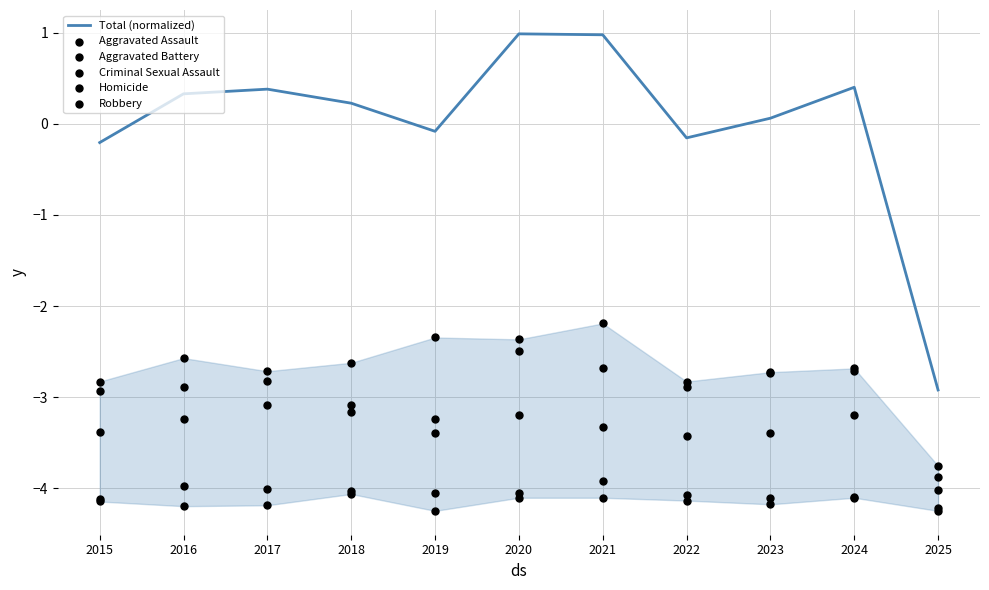

Which series contains the highest Y value?

Total (normalized)